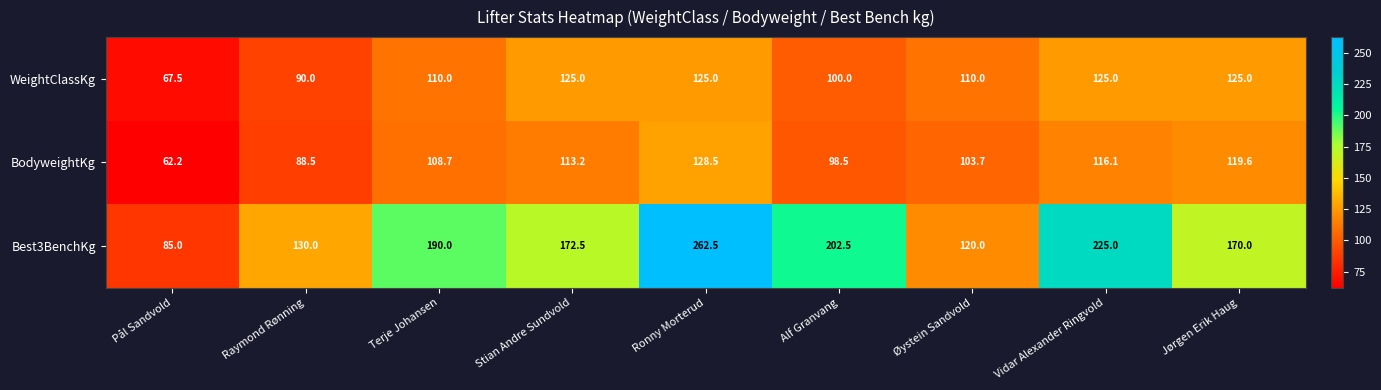

True or false: WeightClassKg has a value of 187.3 at Jørgen Erik Haug.

False